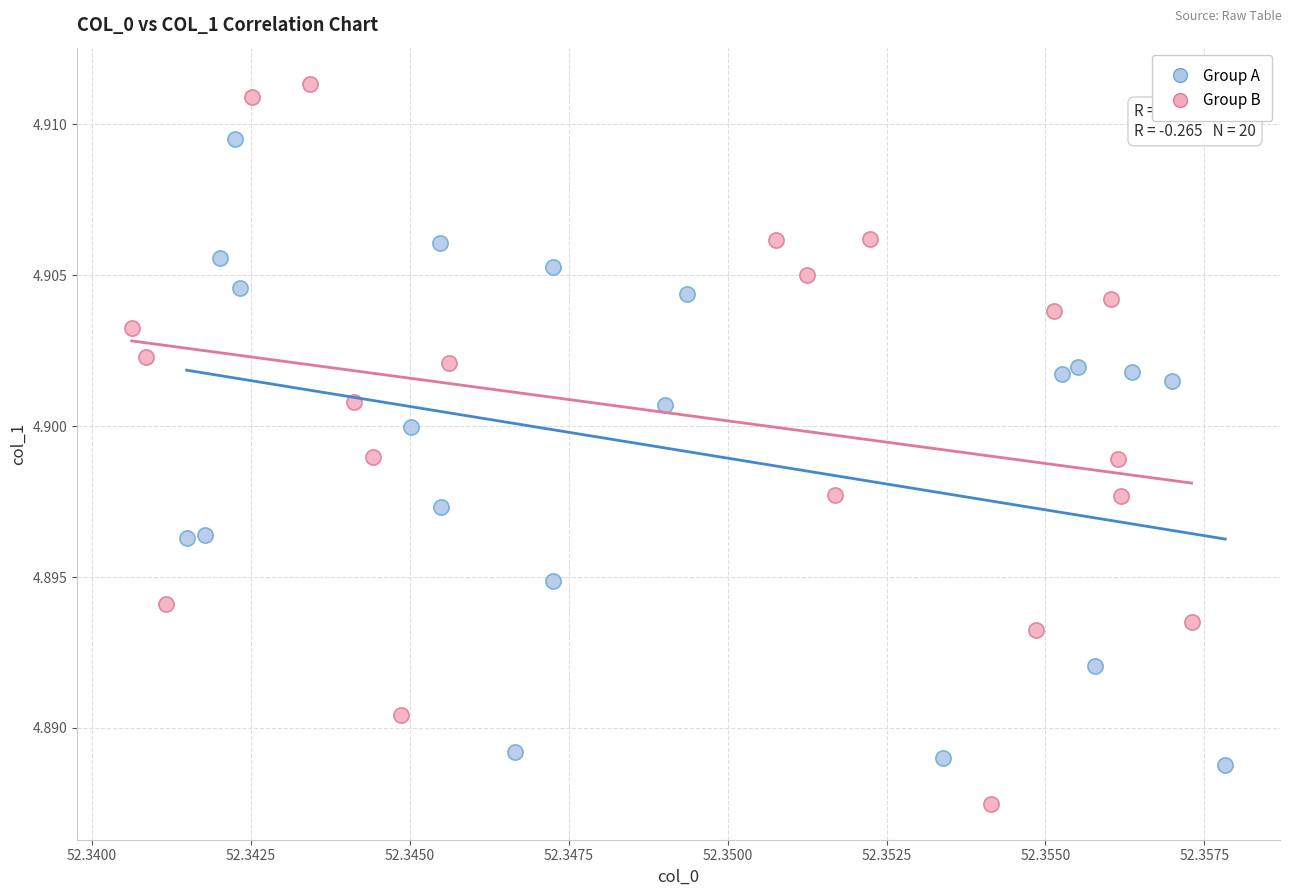

Which series has the largest Y range (max minus min)?

Group B